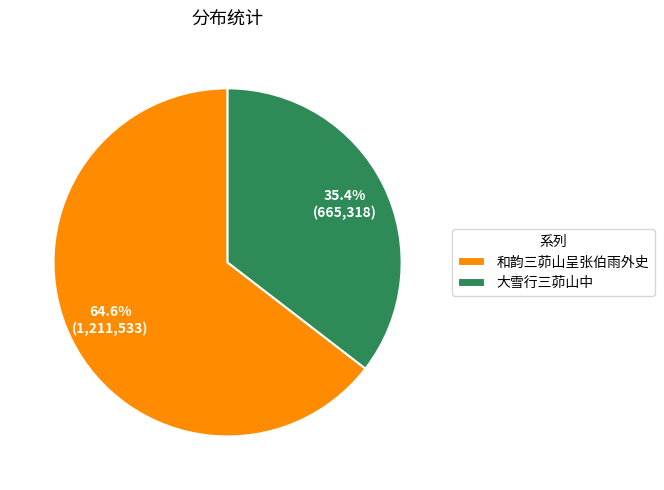

To the nearest percent, what is the difference between the largest and smallest slice percentages?

29%